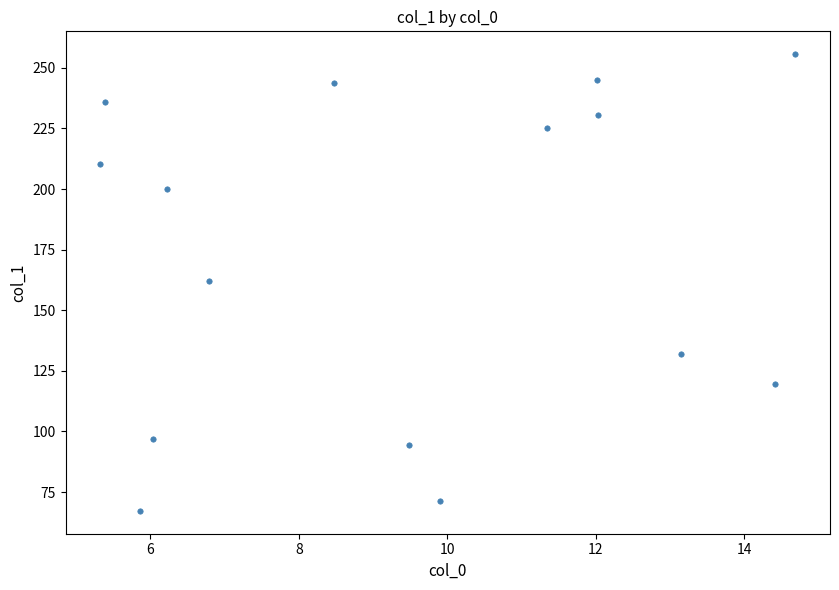

What is the range of X values (max minus min)?

9.4